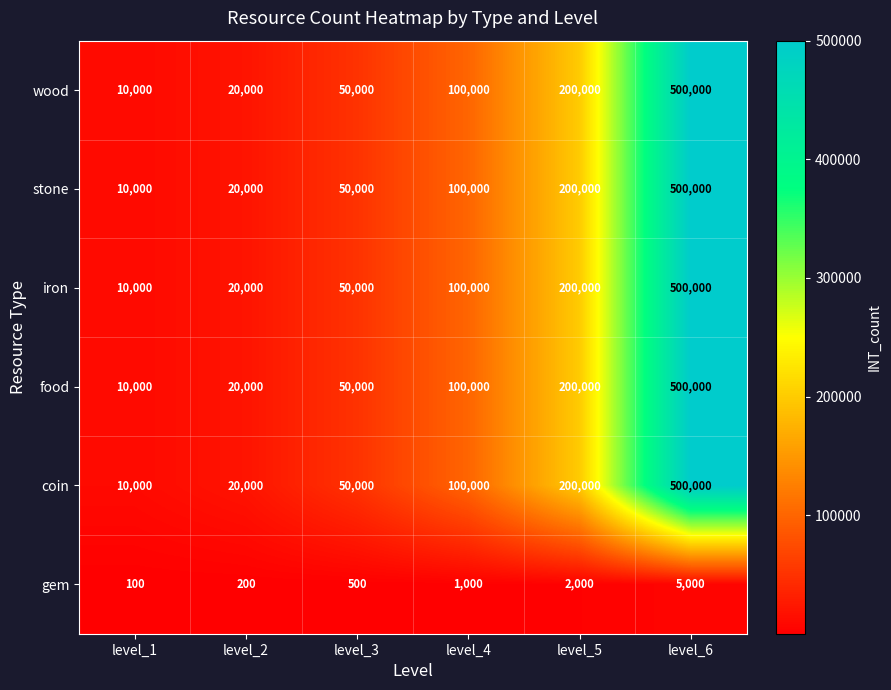

What is the sum of the wood values at level_1 and level_3?

60000